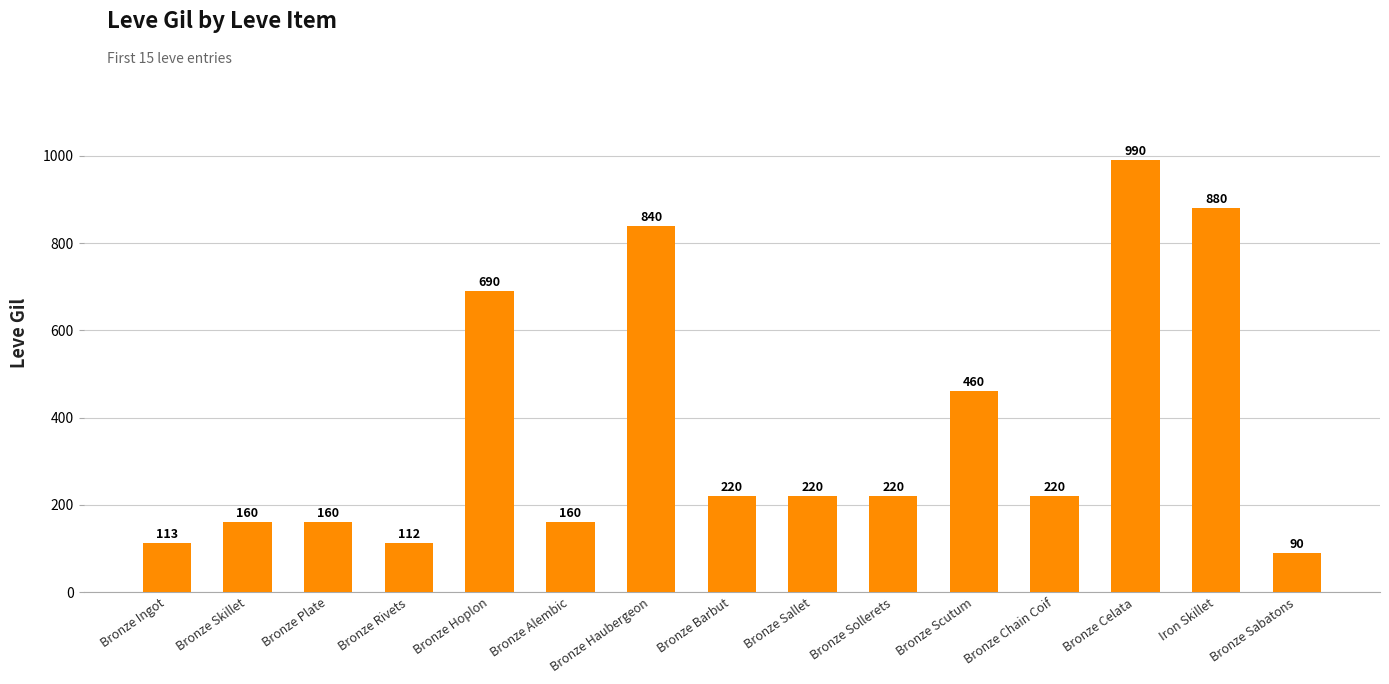

Between Bronze Hoplon and Bronze Celata, which is larger?

Bronze Celata